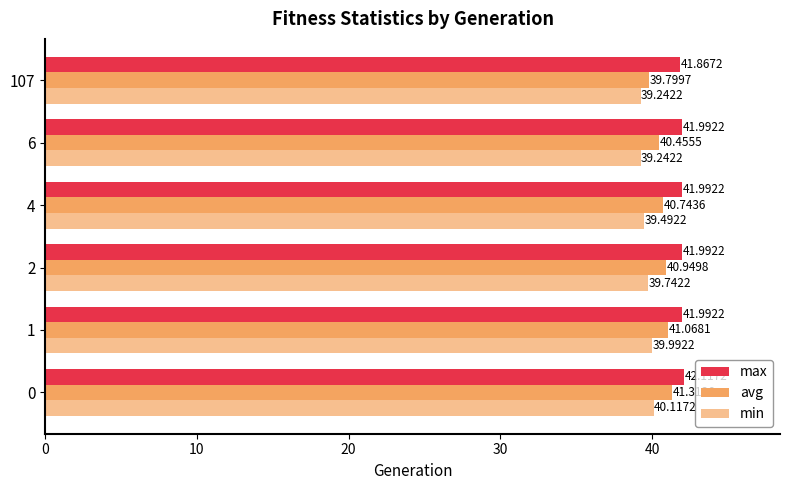

What is the difference between the maximum and minimum values in the max series?

0.2